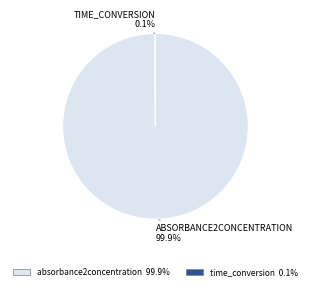

Which category accounts for the majority?

absorbance2concentration